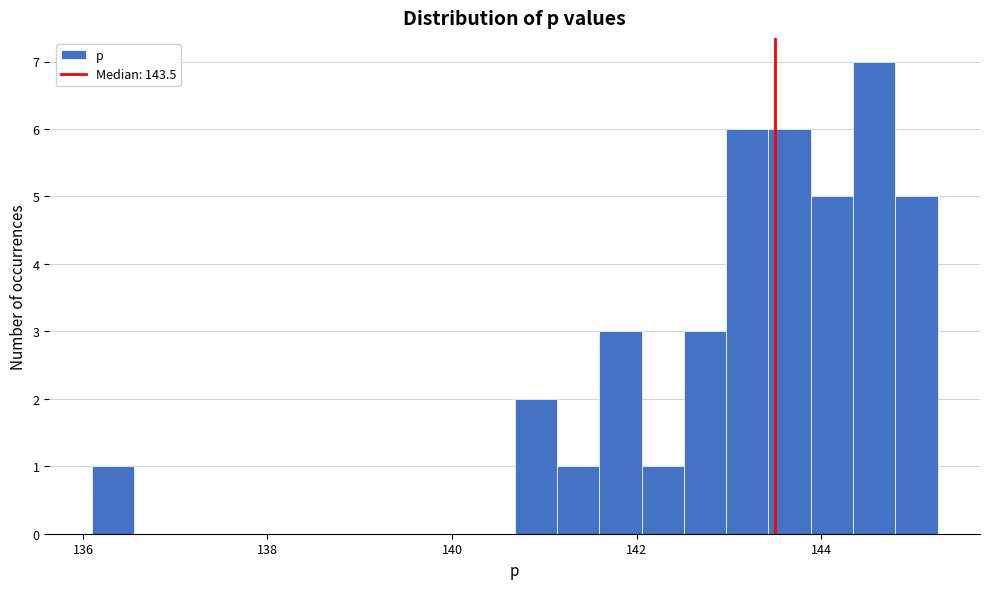

Around what value on the x-axis is the tallest bar? Give the approximate position of its centre, as read against the axis.

144.6